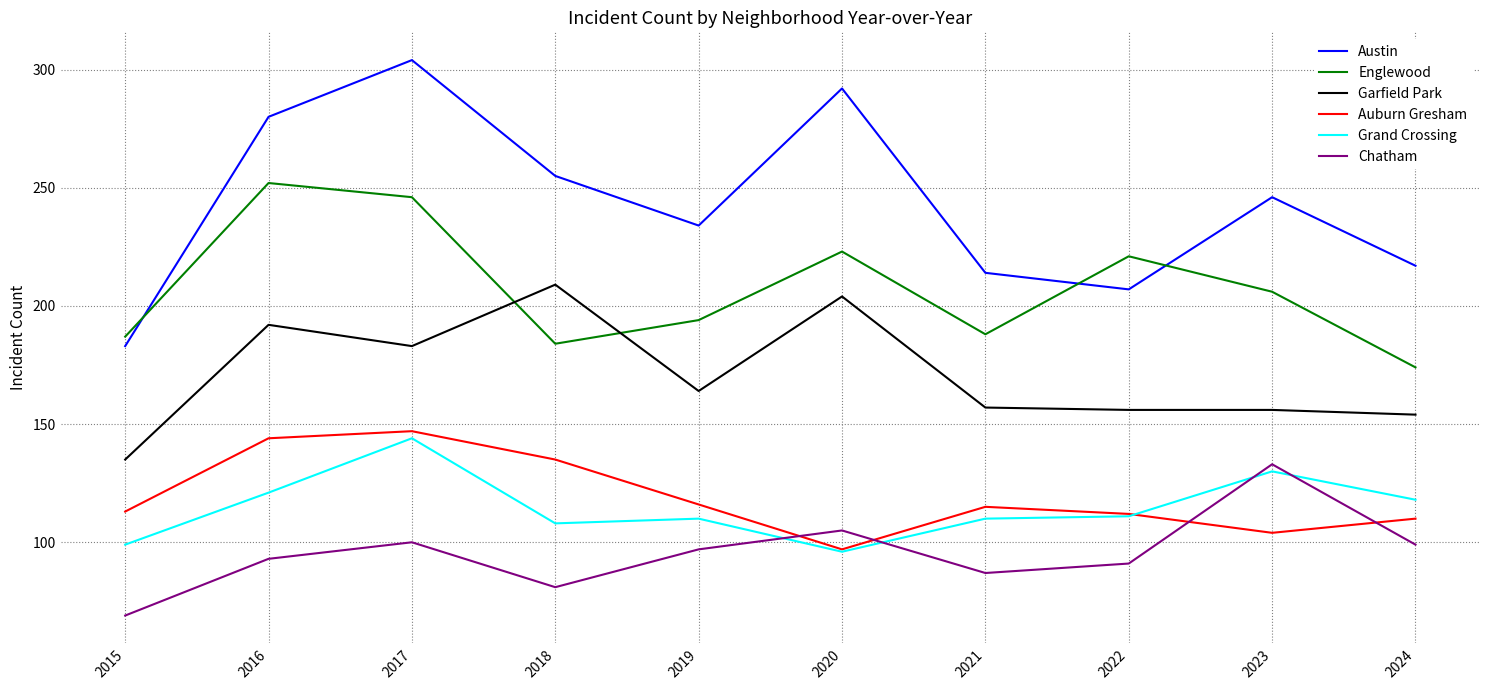

What is the difference between the highest and lowest values at 2020?

196